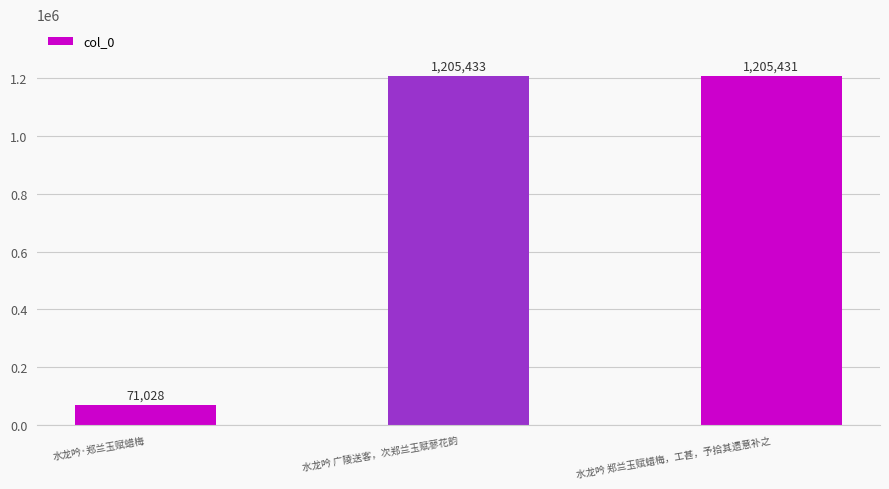

Which category has the lowest value across all series?

水龙吟·郑兰玉赋蜡梅